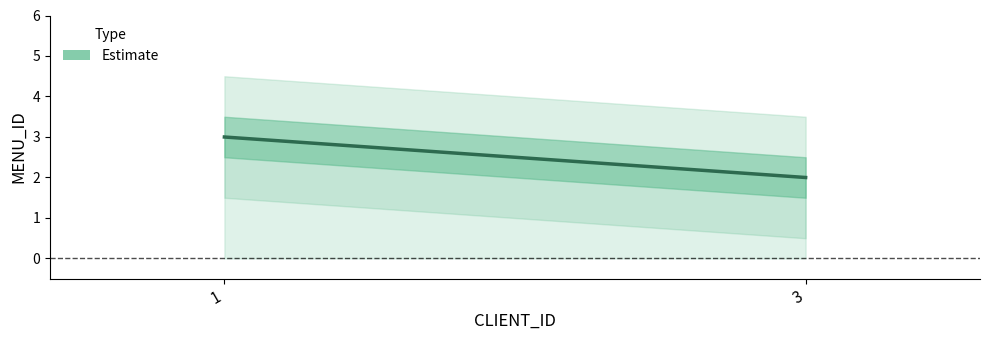

What is the average value?

2